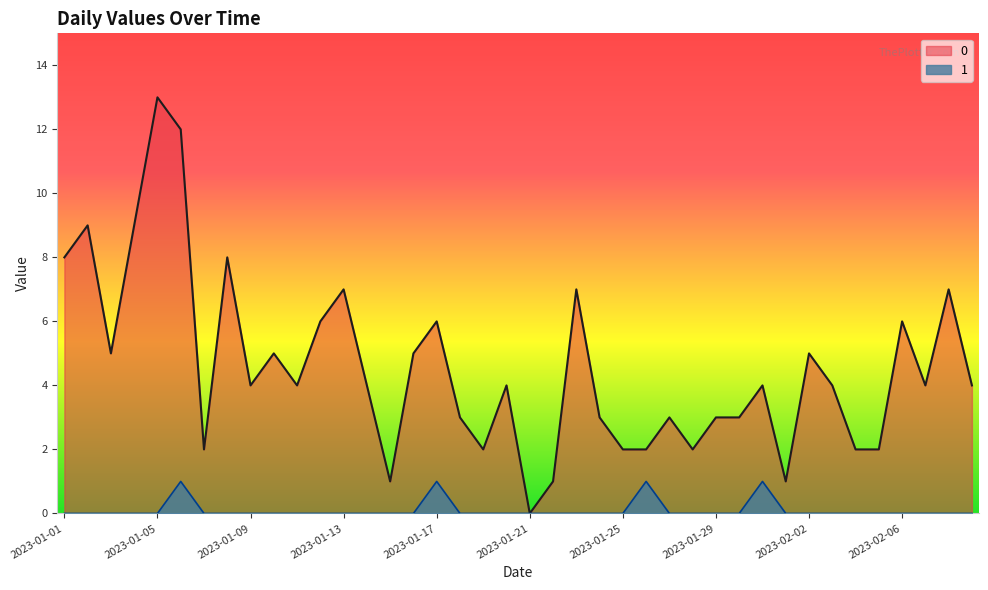

How many positive values does the 1 series have?

4